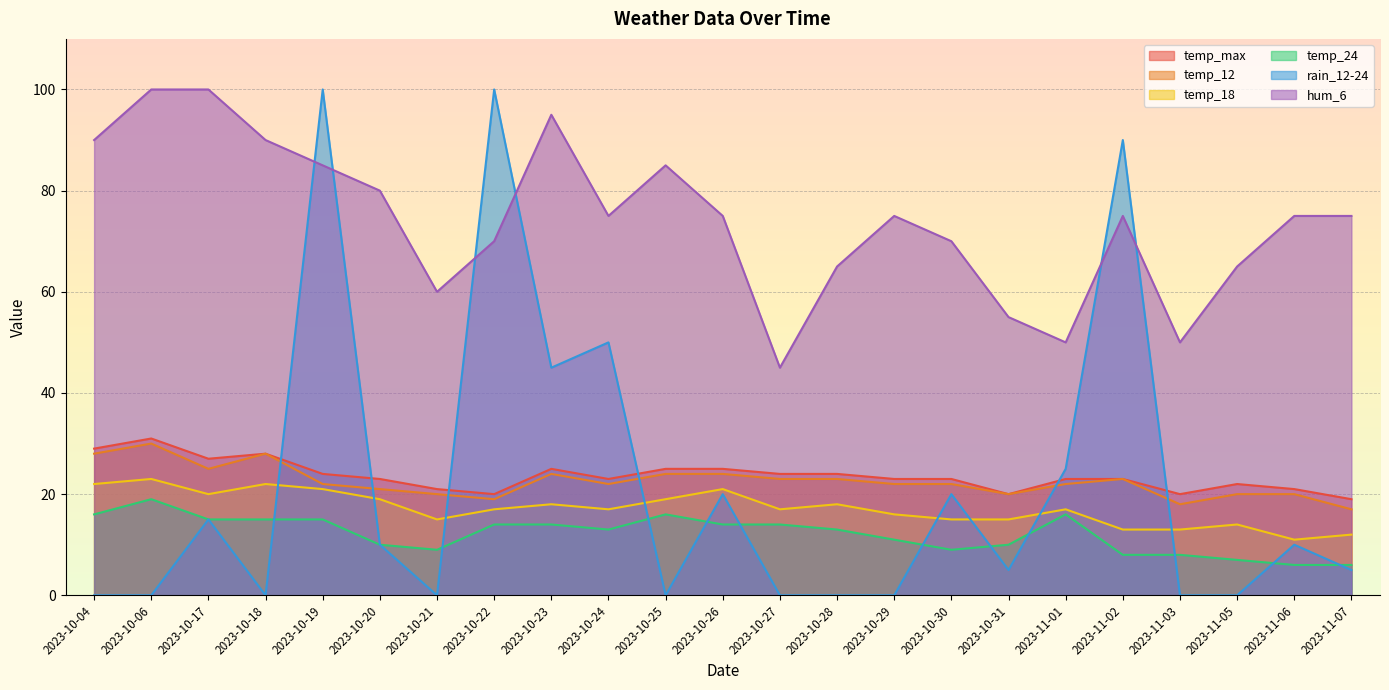

At which category is the sum across all series the highest?

2023-10-19